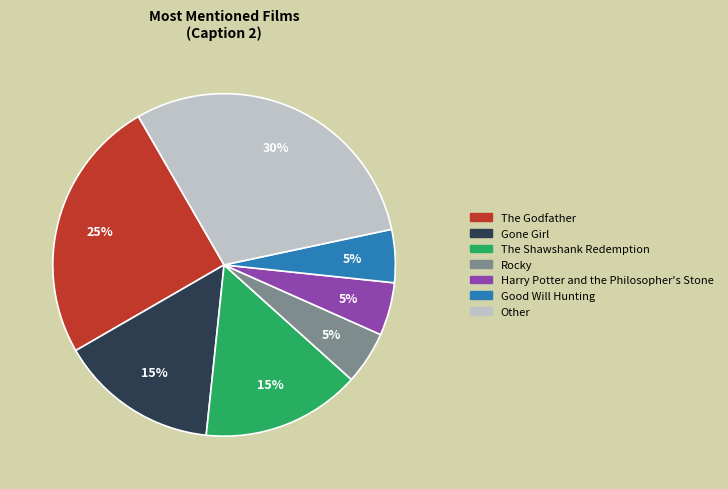

Is there a majority slice in this chart?

No